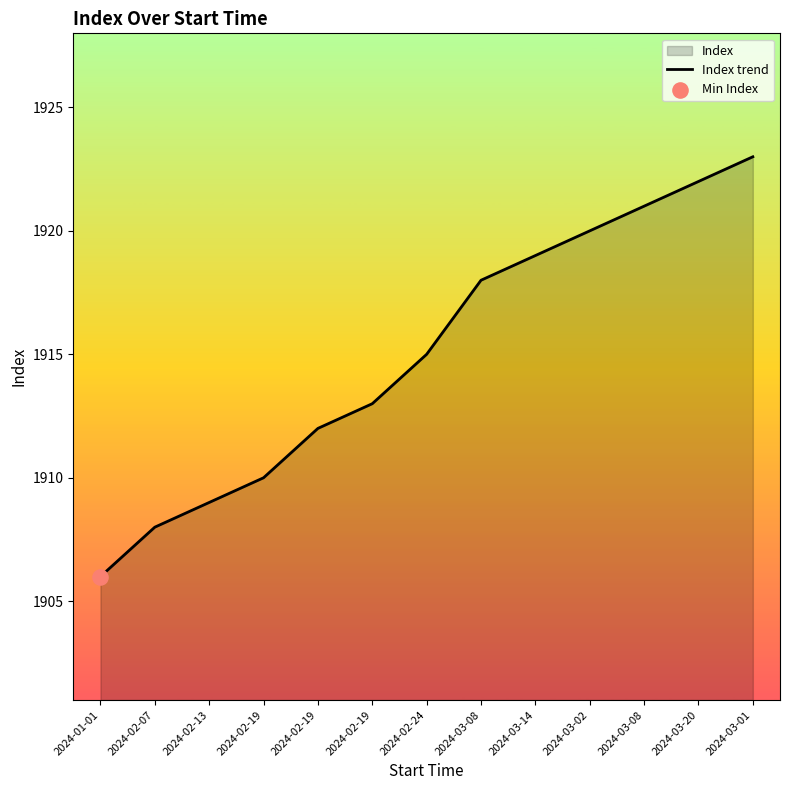

What is the ratio of the value at 2024-01-01 to the value at 2024-02-13?

1.0